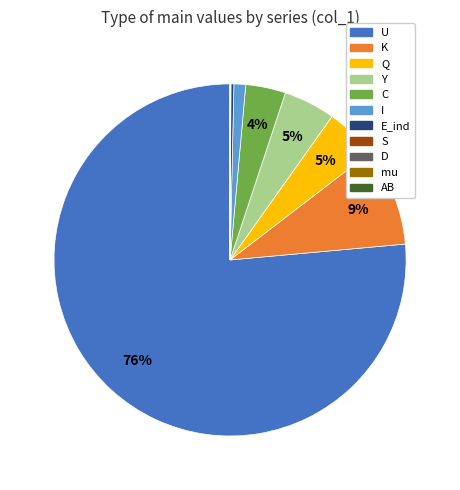

True or false: U accounts for 76% of the total.

True